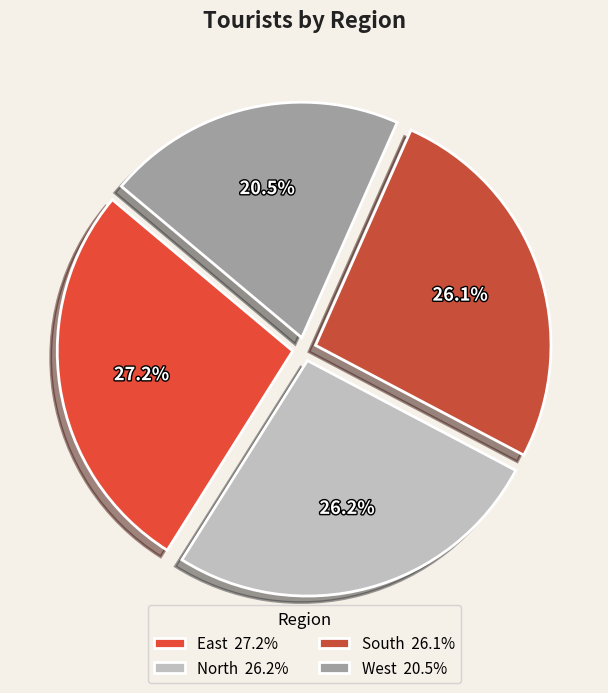

The North slice represents 26% of the pie. True or false?

True